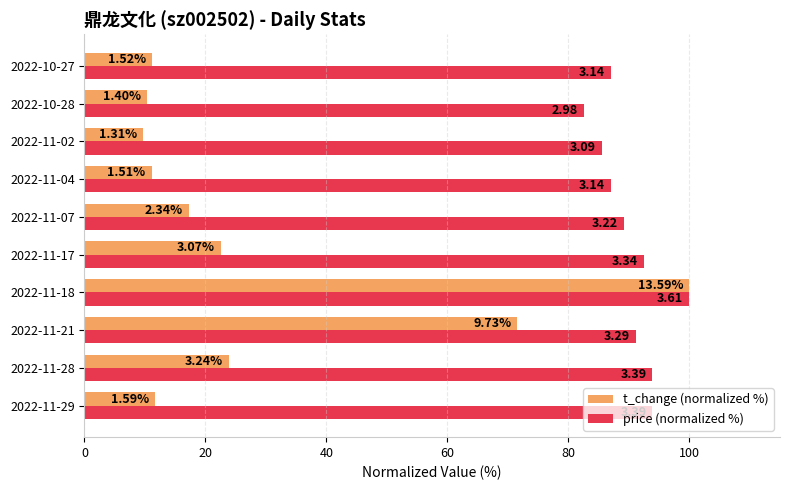

Reading left to right, list all the values displayed in this chart.

t_change (normalized %): 11.7	23.8	71.6	100.0	22.6	17.2	11.1	9.6	10.3	11.2
price (normalized %): 93.9	93.9	91.1	100.0	92.5	89.2	87.0	85.6	82.5	87.0